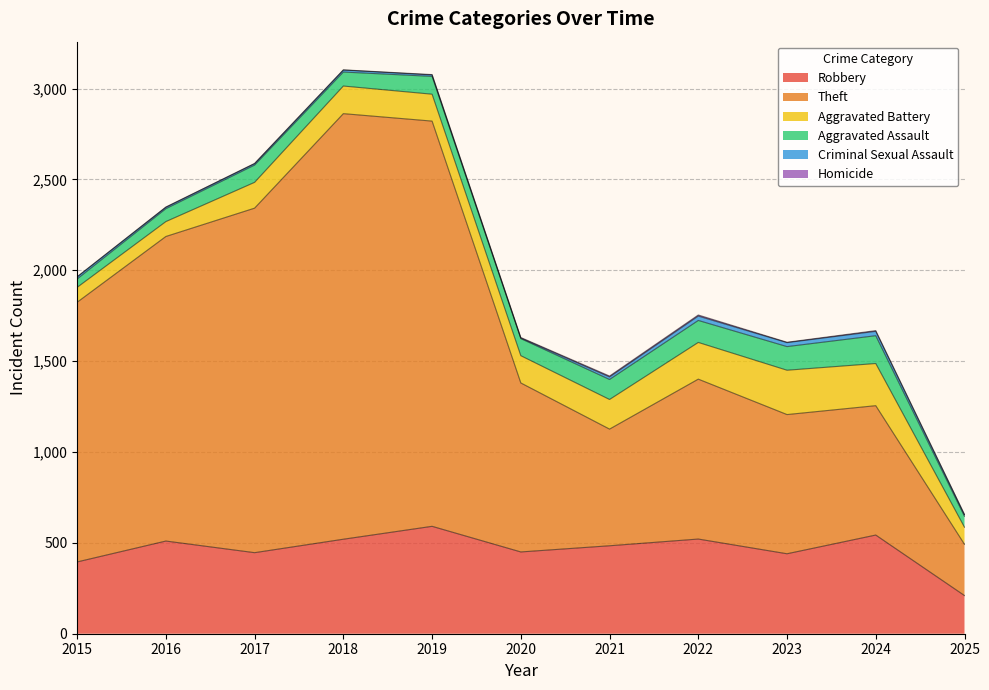

Read the Theft value at 2018.

2342